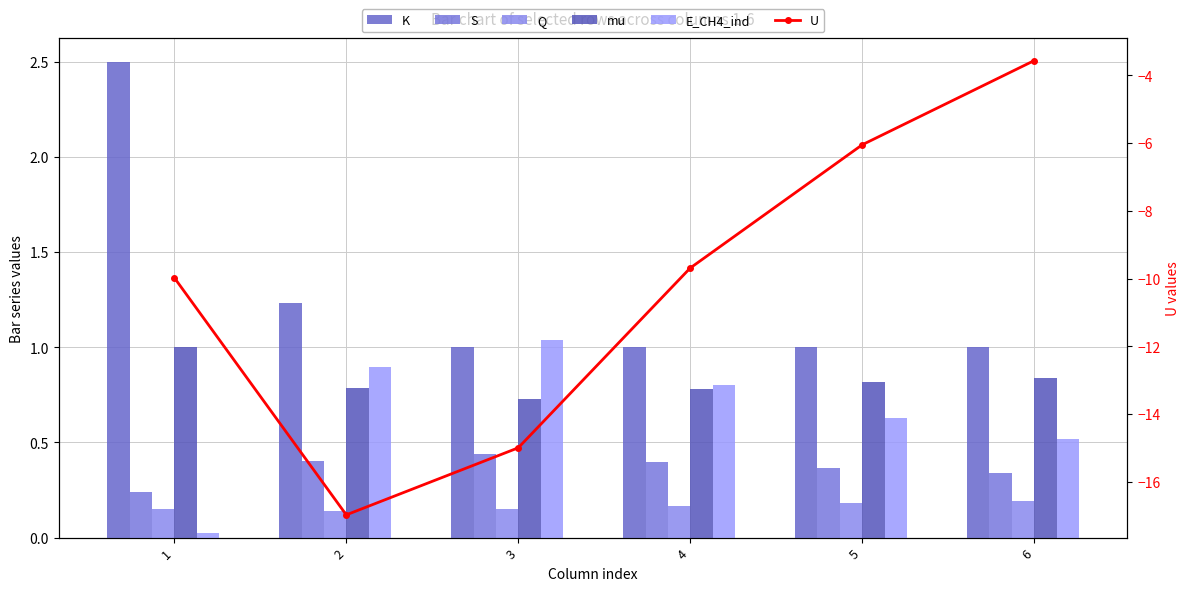

What is the difference between the second highest and second lowest values in the S series?

0.1